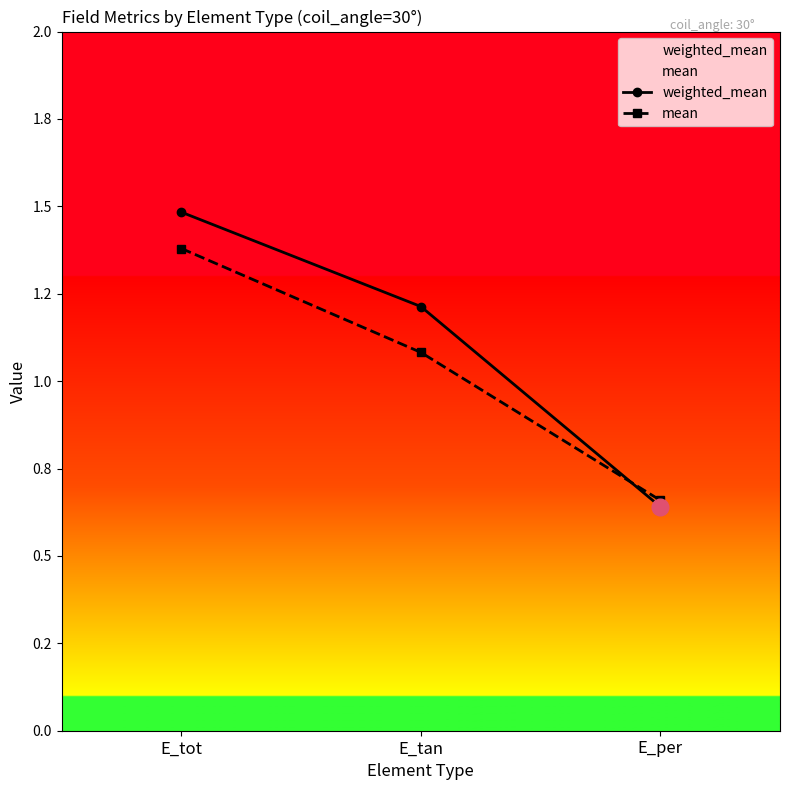

What is the sum of all mean values?

3.1